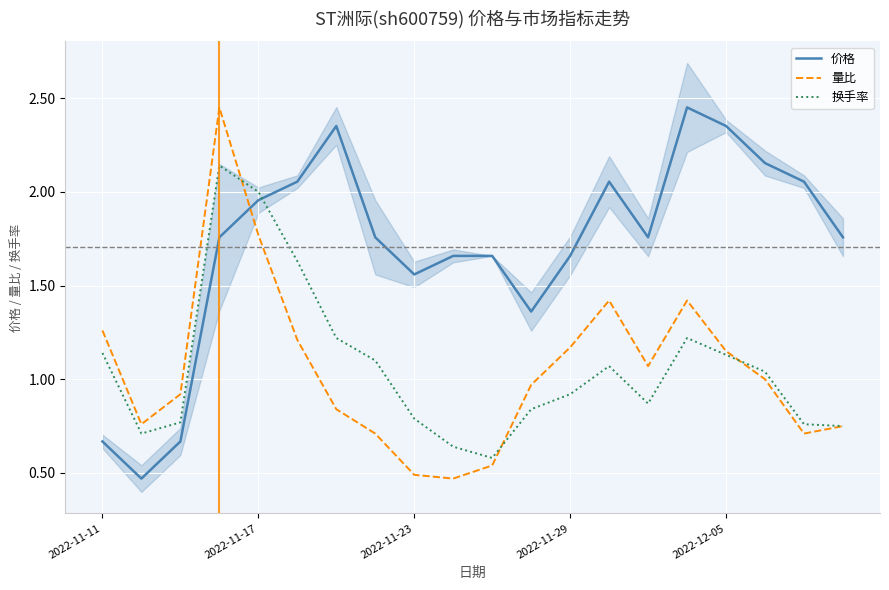

After their last crossing, which series has the higher values: 价格 or 换手率?

价格